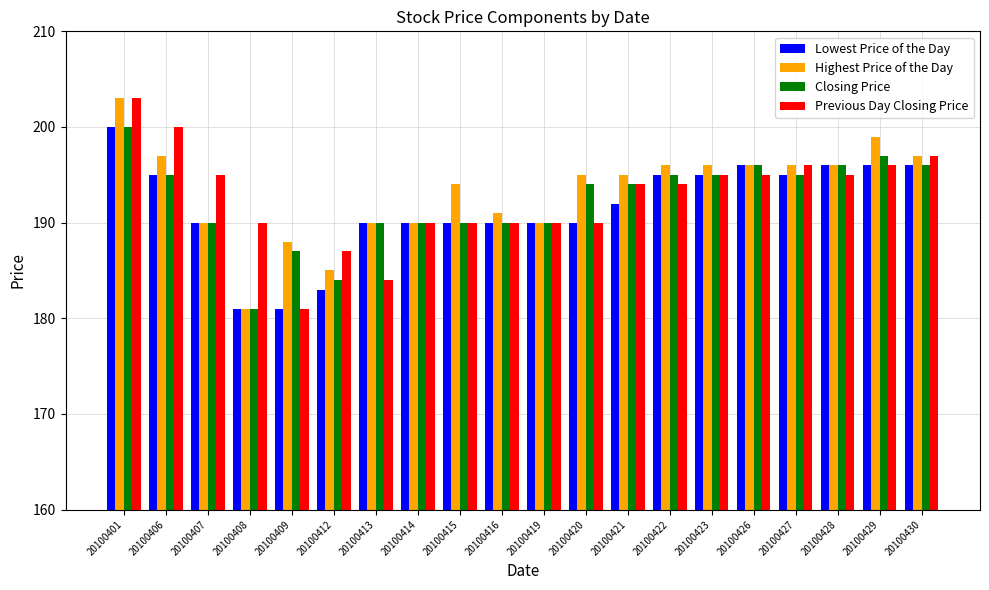

What is the difference between the second highest and second lowest values in the Closing Price series?

13